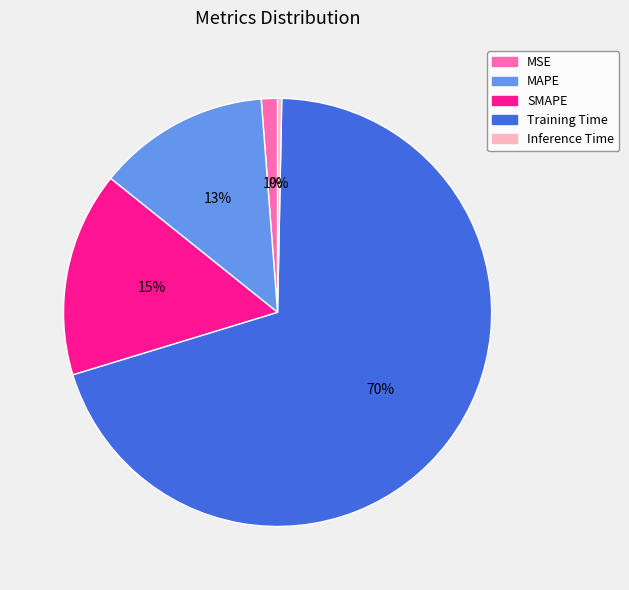

Which category has the smallest portion of the pie?

Inference Time